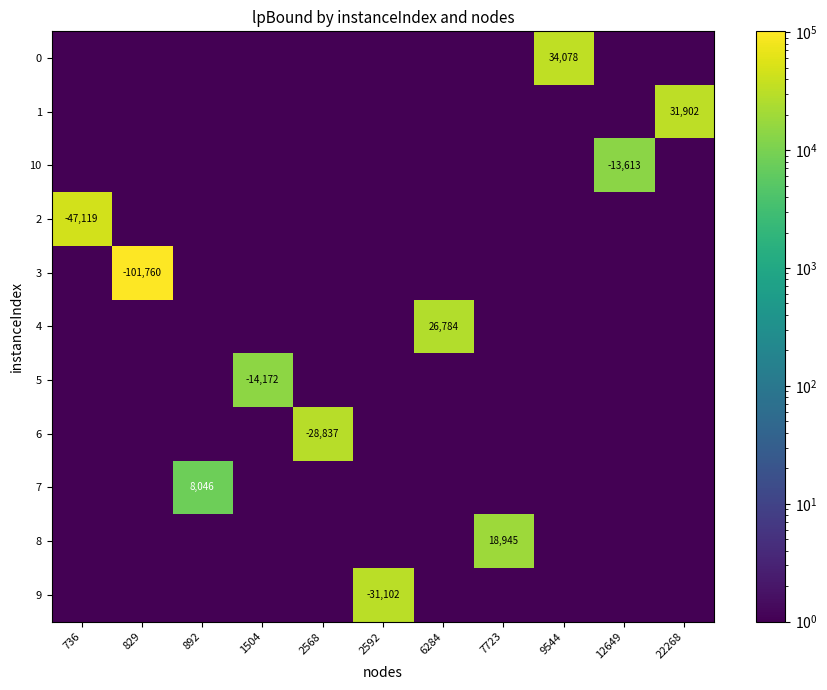

At which category is the sum across all series the highest?

829